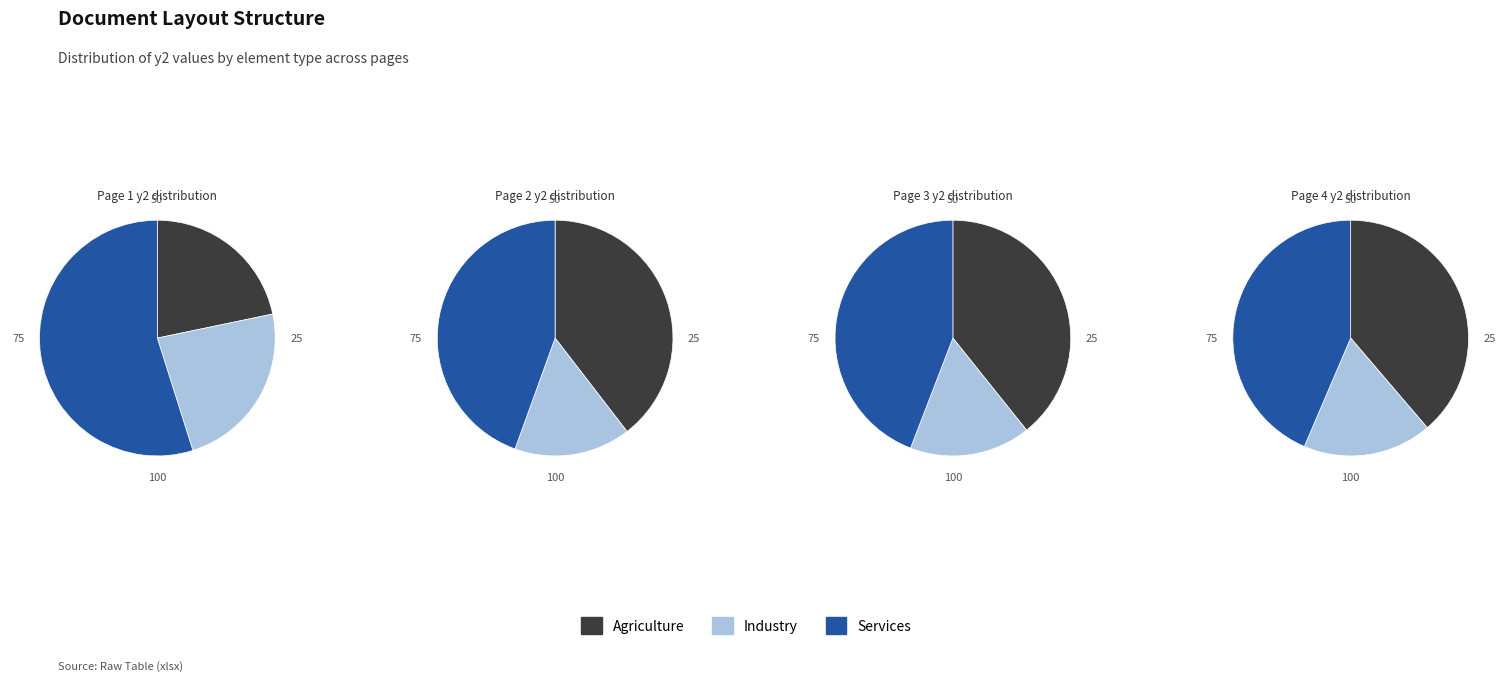

Does Page 3 account for over 50% of the chart?

No